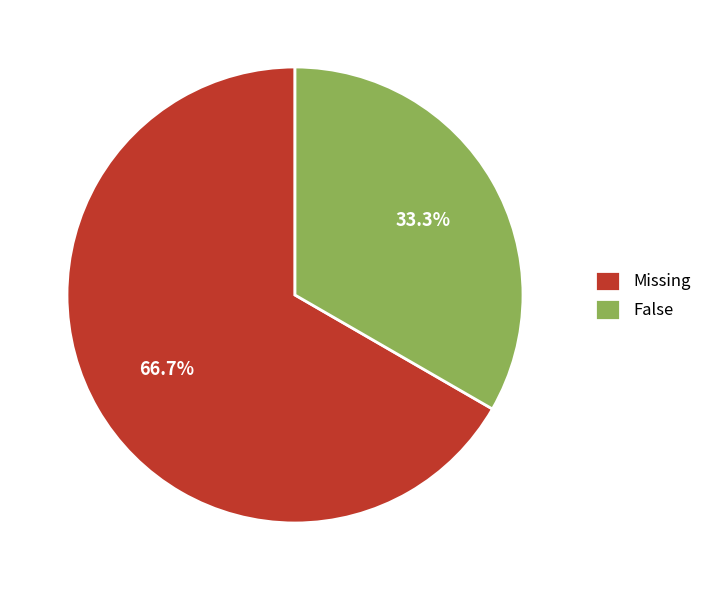

To the nearest percent, what is the combined percentage of False and Missing?

100%